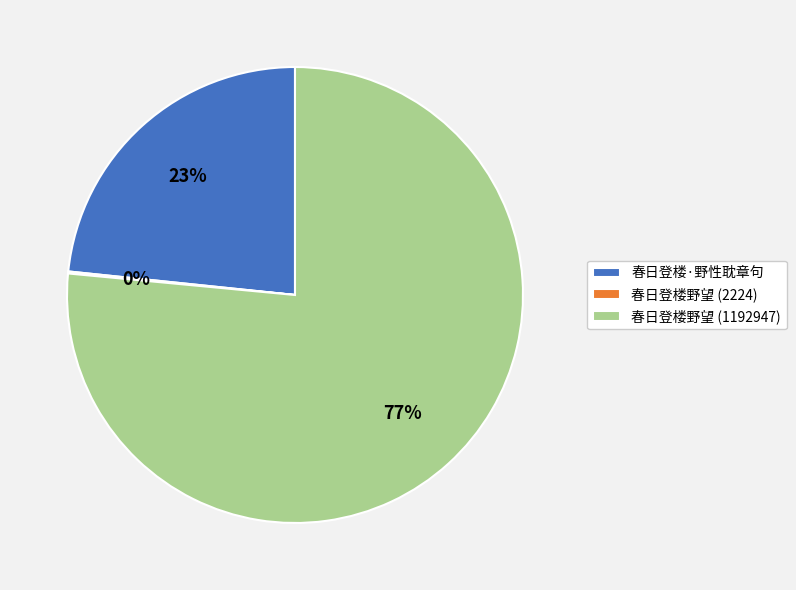

Which slice represents more than half of the pie?

春日登楼野望 (1192947)